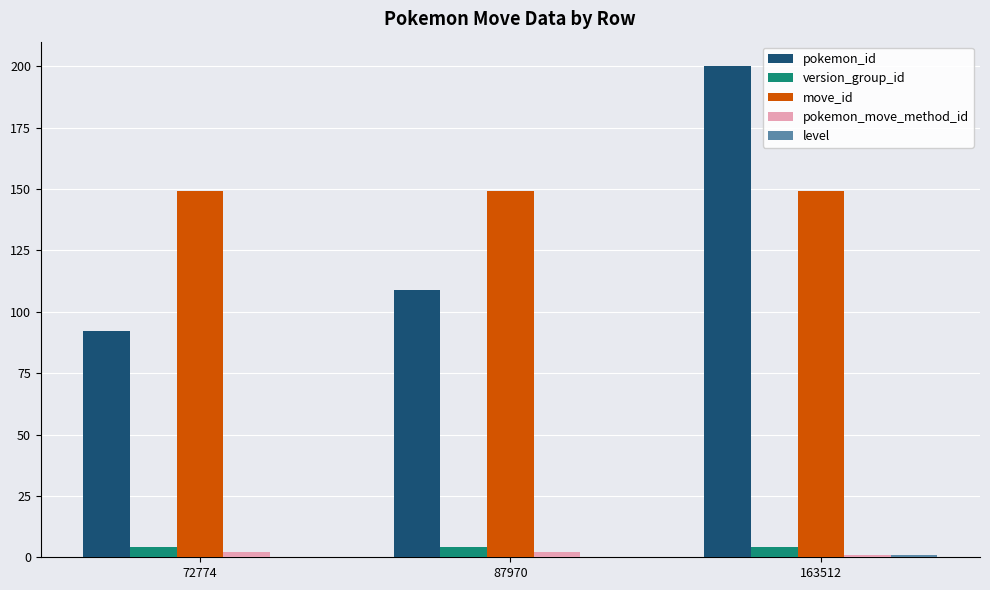

How many categories are shown in the chart?

3